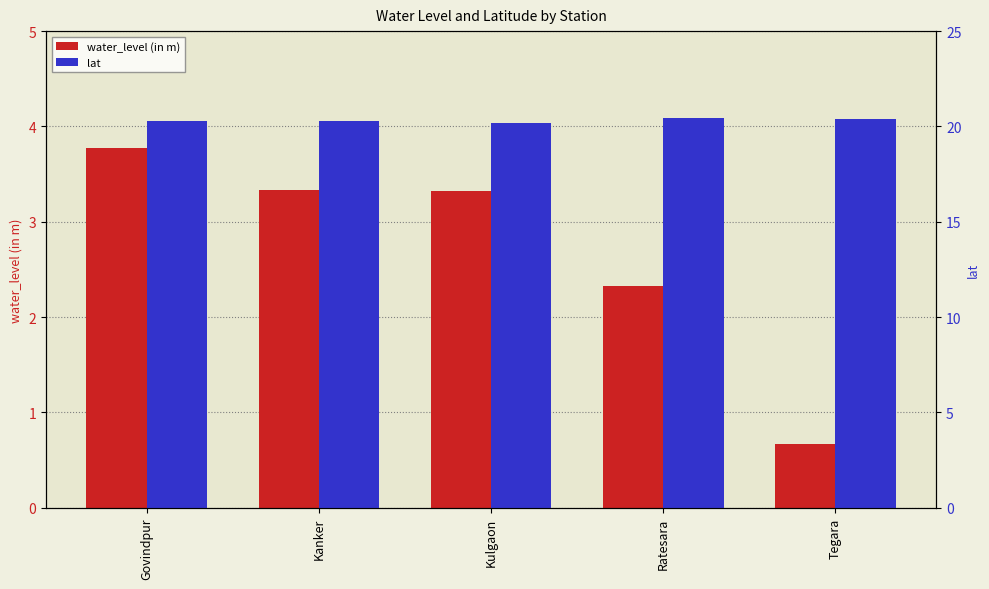

Read the water_level (in m) value at Kanker.

3.3